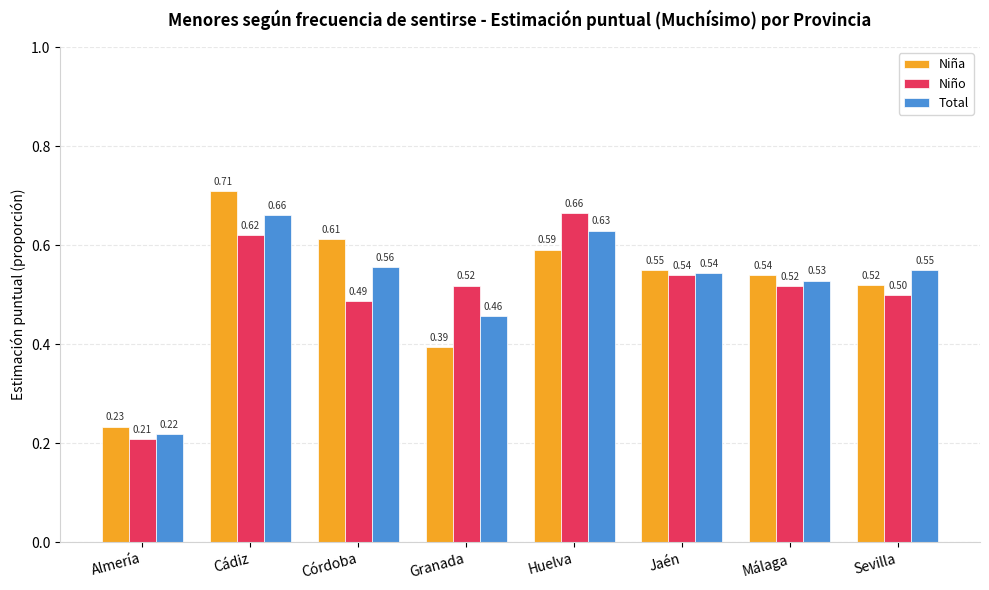

At Málaga, list the series in order from largest to smallest.

Niña, Total, Niño